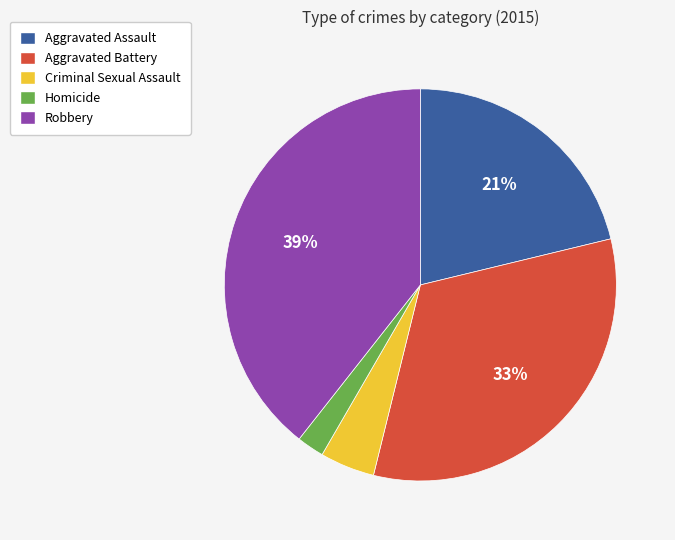

Combined, do Criminal Sexual Assault and Homicide account for over 50%?

No